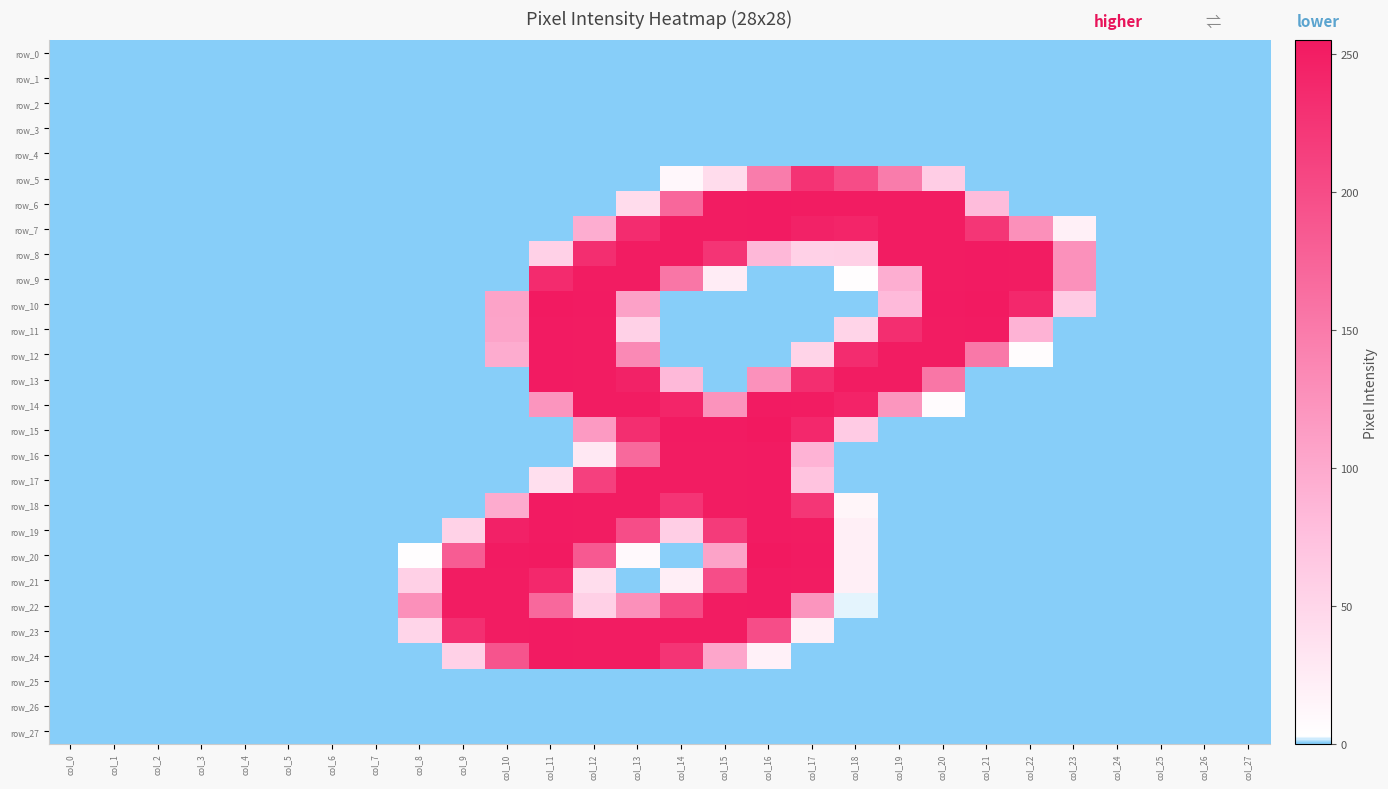

At how many categories does at least one series exceed 127?

14